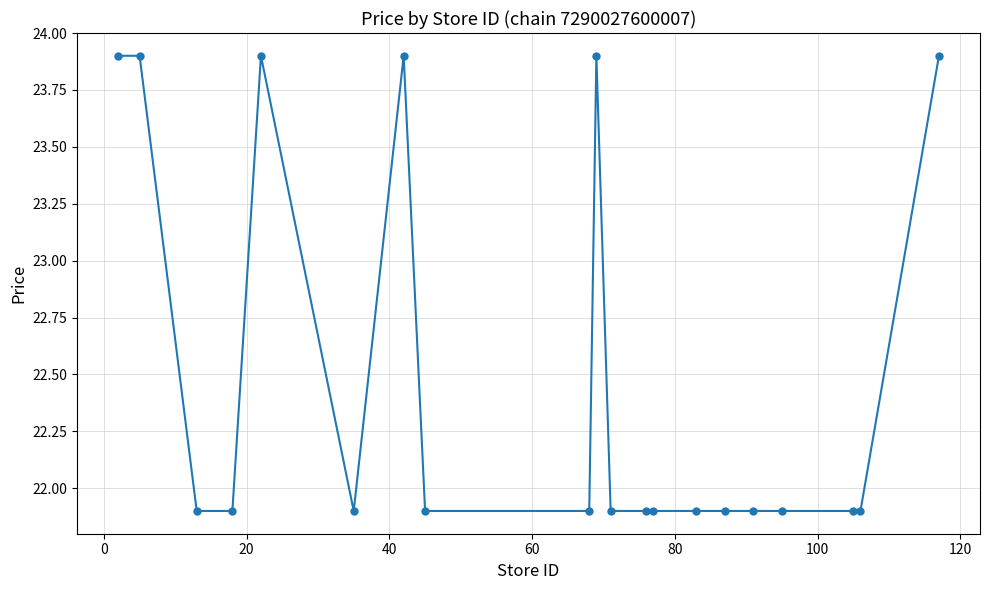

Count the values in the range 21 to 23.

14